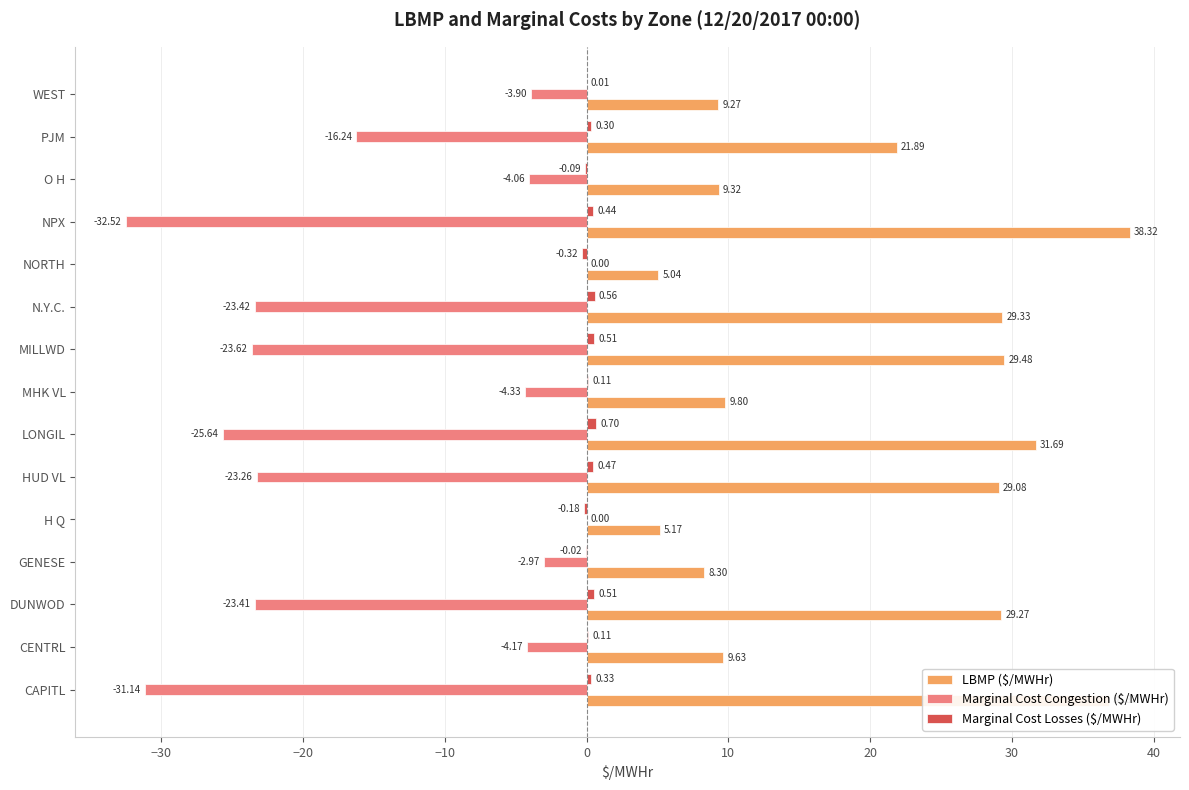

Which series has the largest total across all categories?

LBMP ($/MWHr)